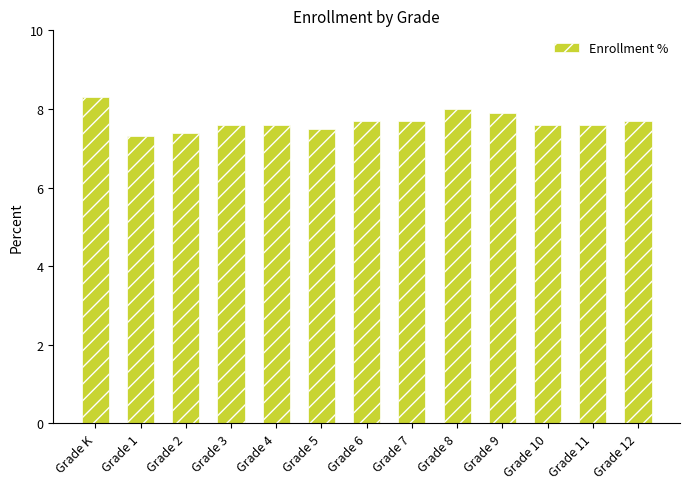

The value at Grade 2 is 2.7. True or false?

False